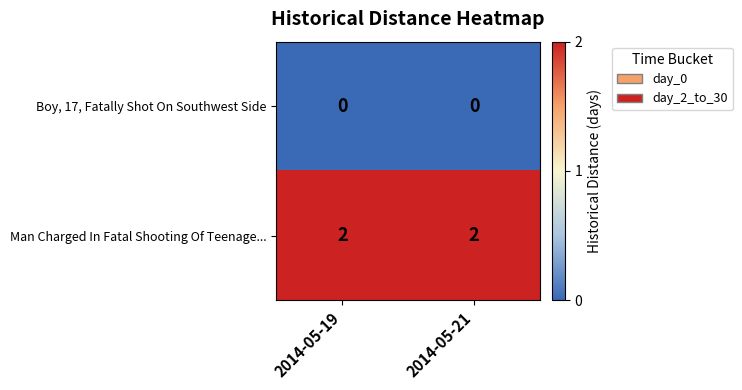

The value of Boy, 17, Fatally Shot On Southwest Side at 2014-05-19 is 0. True or false?

True